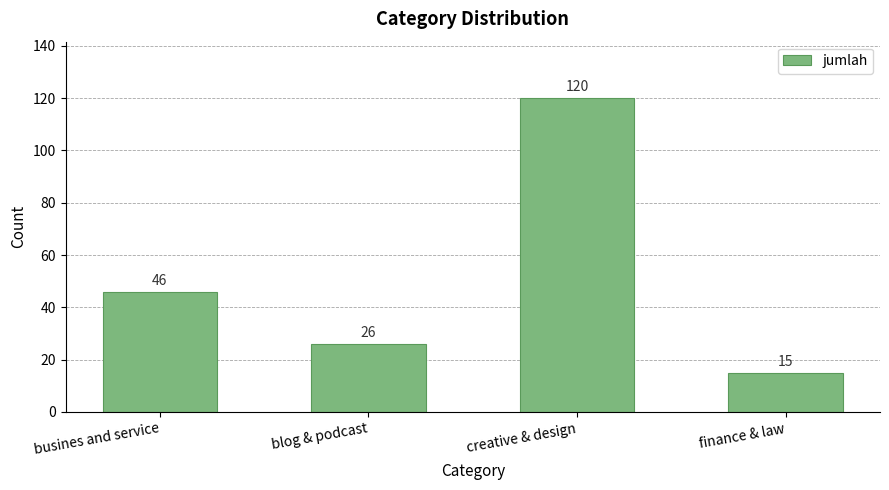

List the labels in order of value, largest first.

creative & design, busines and service, blog & podcast, finance & law